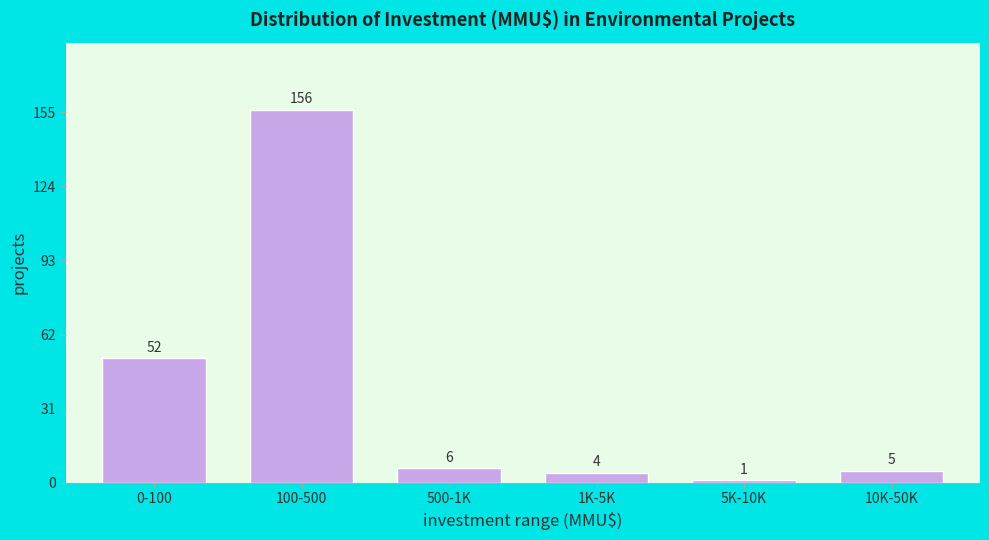

Reading left to right, transcribe all the data shown in this chart.

52	156	6	4	1	5